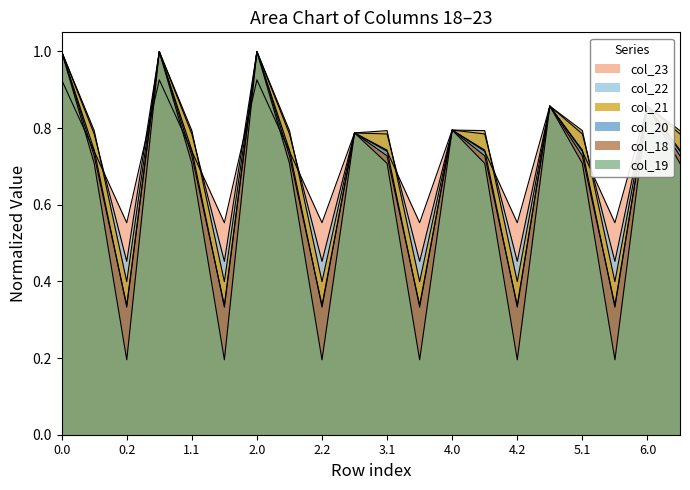

Which series has the widest spread of values?

col_19